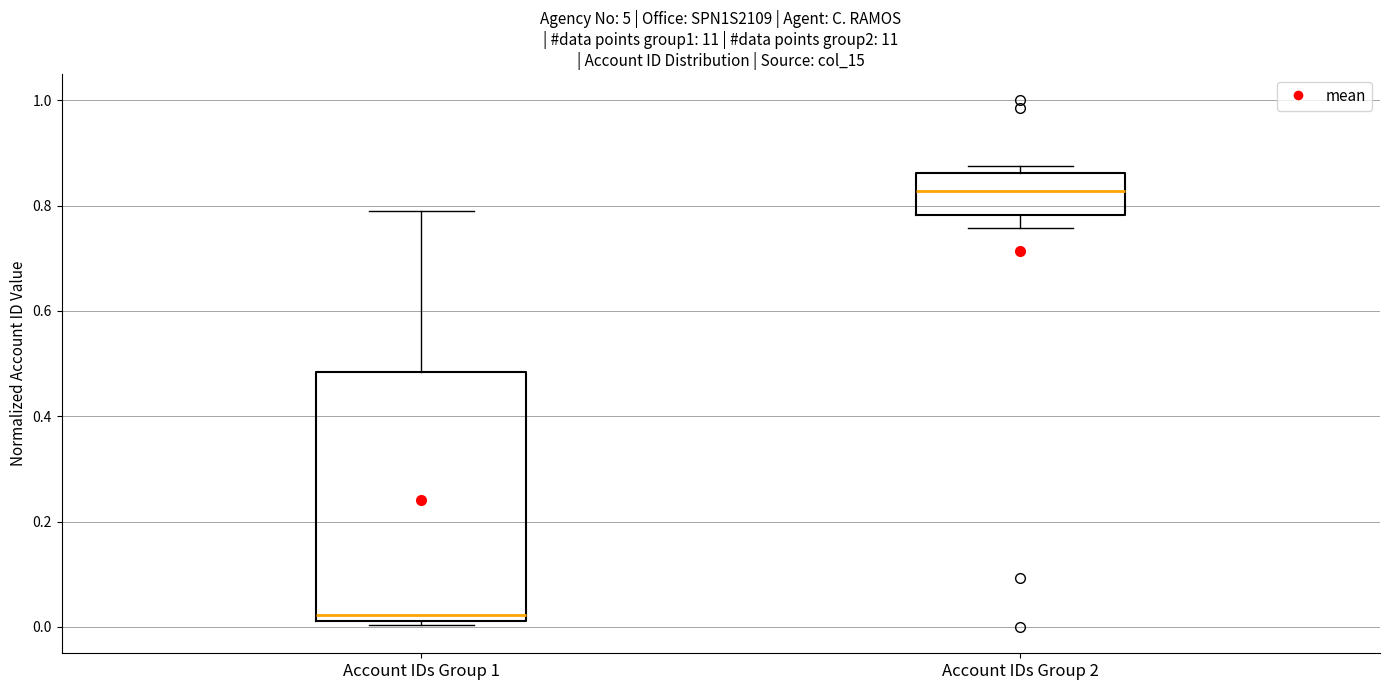

Reading left to right, read every box against the y-axis: the position of its median line, the range the box covers, and the ends of its whiskers. The values are not printed on the chart, so give them approximately, as read against the axis.

Account IDs Group 1: median 0.02 (just above the box's lower edge), box 0.02 to 0.48, whiskers 0.00 to 0.78
Account IDs Group 2: median 0.82, box 0.78 to 0.86, whiskers 0.76 to 0.88